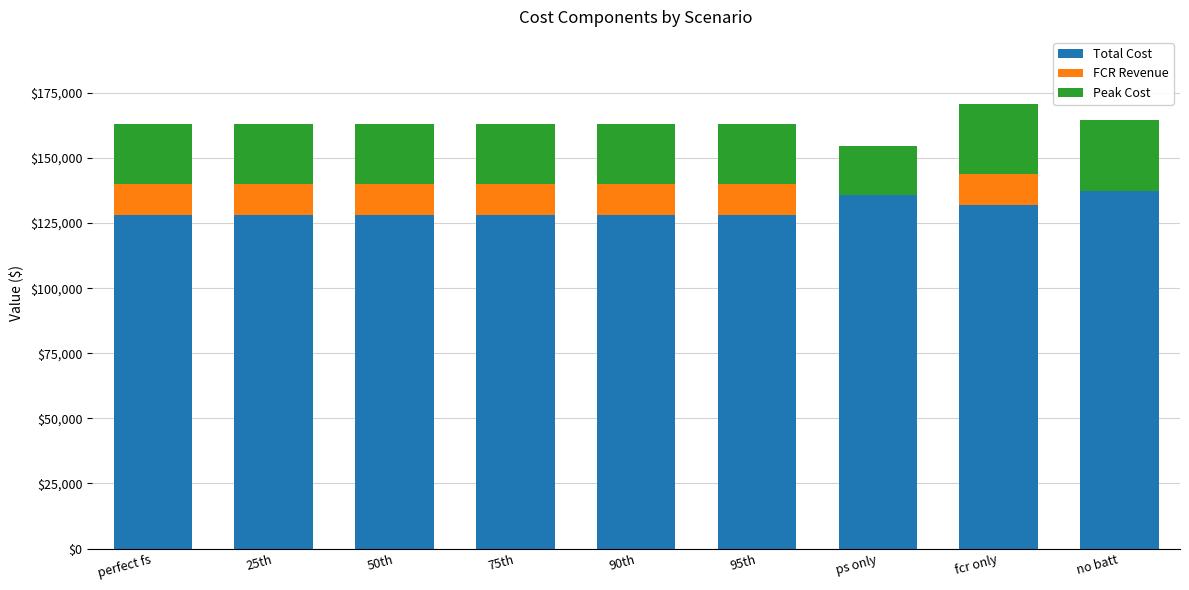

What is the sum of all Total Cost values?

1174253.7